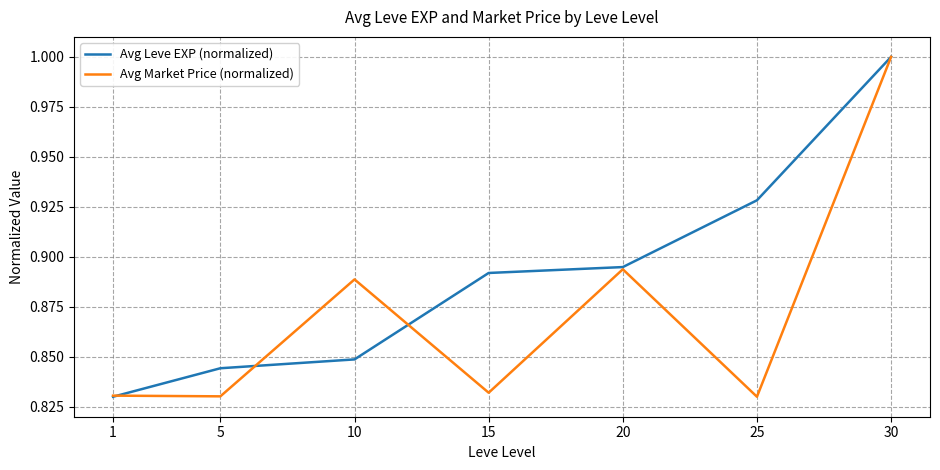

At which category does the chart reach its peak across all series?

30